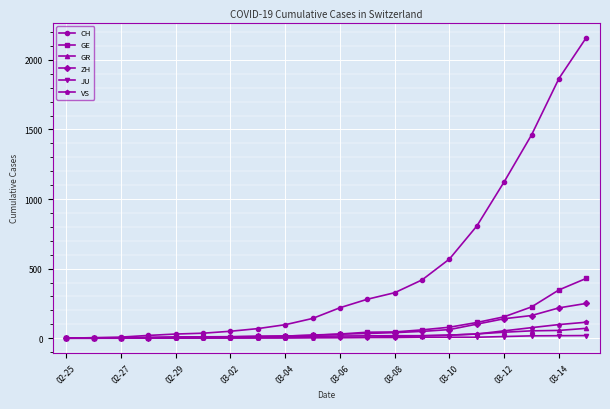

At how many categories does at least one series exceed 1017?

4